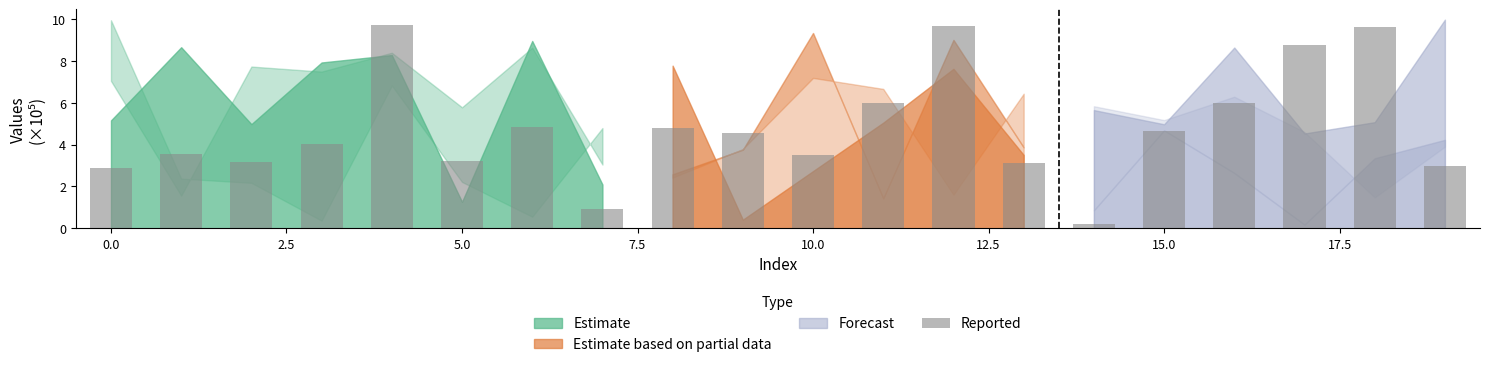

How many data points does each series have?

20